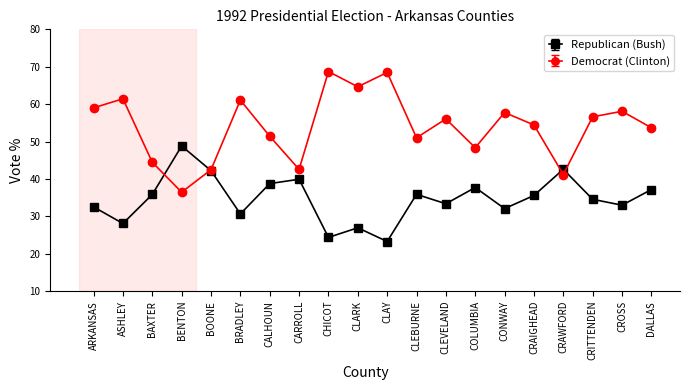

True or false: Republican (Bush) has a value of 48.8 at BENTON.

True